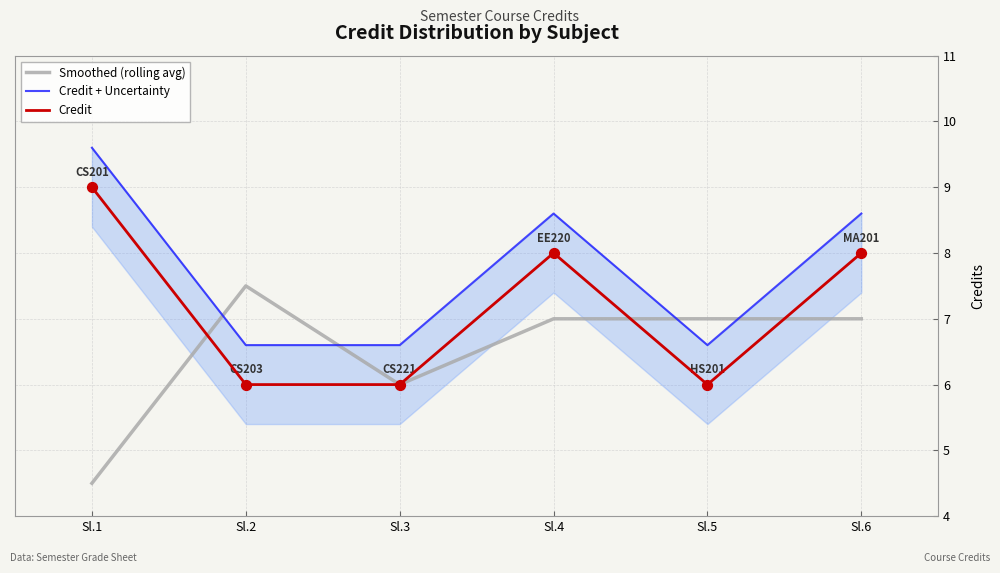

What is the total value across all series at Sl.3?

18.6